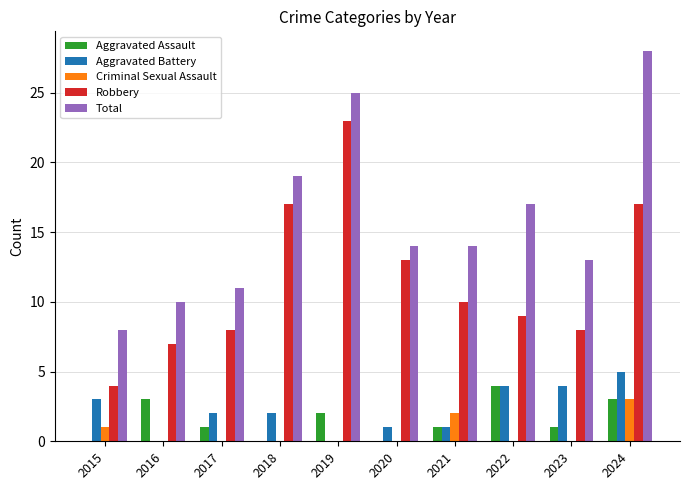

Reading left to right, list all the values displayed in this chart.

Aggravated Assault: 2015=0	2016=3	2017=1	2018=0	2019=2	2020=0	2021=1	2022=4	2023=1	2024=3
Aggravated Battery: 2015=3	2016=0	2017=2	2018=2	2019=0	2020=1	2021=1	2022=4	2023=4	2024=5
Criminal Sexual Assault: 2015=1	2016=0	2017=0	2018=0	2019=0	2020=0	2021=2	2022=0	2023=0	2024=3
Robbery: 2015=4	2016=7	2017=8	2018=17	2019=23	2020=13	2021=10	2022=9	2023=8	2024=17
Total: 2015=8	2016=10	2017=11	2018=19	2019=25	2020=14	2021=14	2022=17	2023=13	2024=28